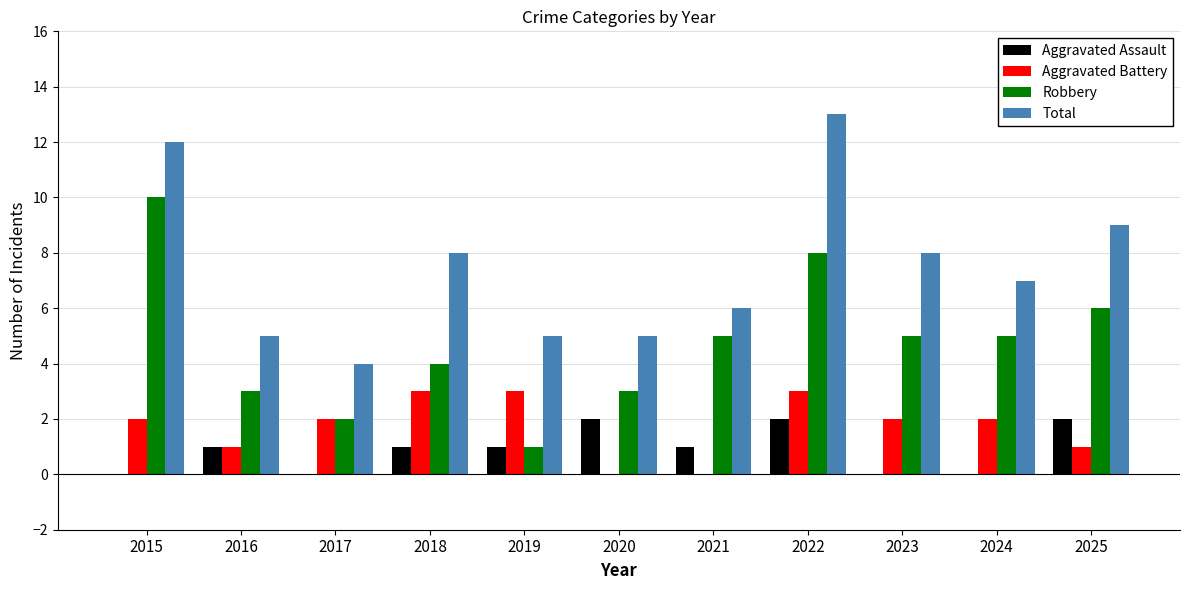

What is the maximum value shown in the chart?

13